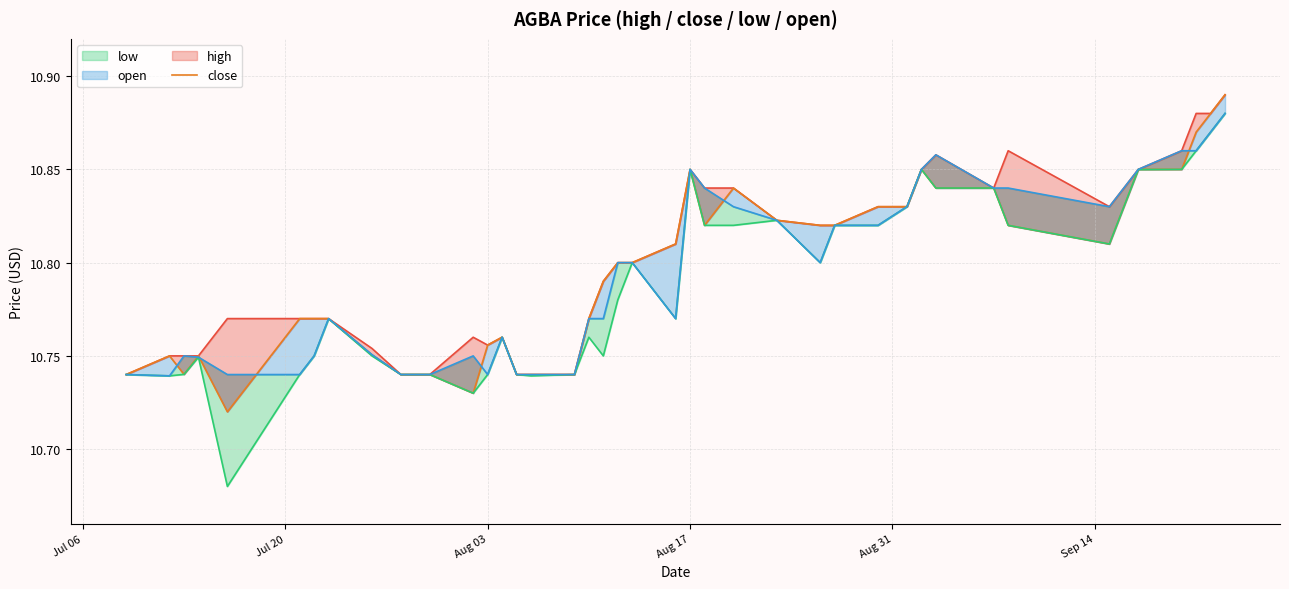

Does the chart display data point markers on the line(s)?

No